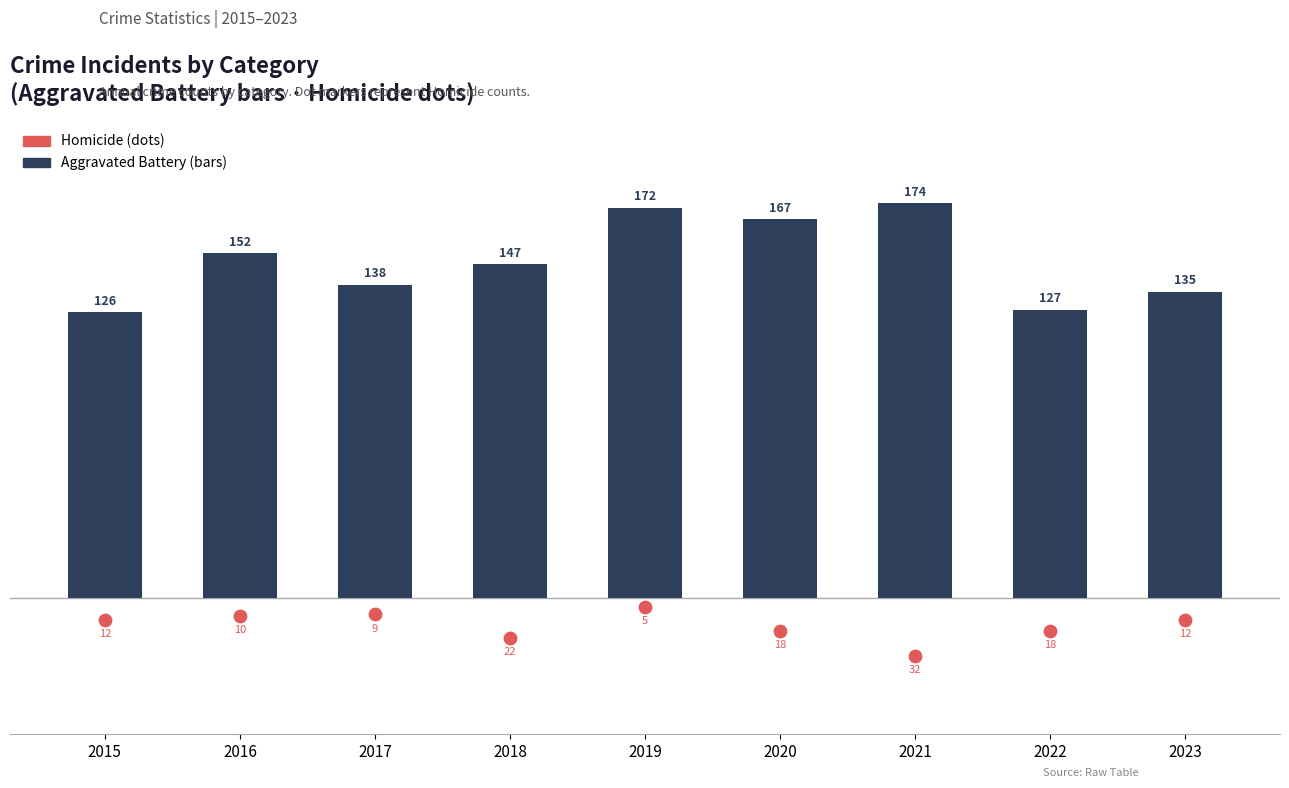

What are all the series names shown in the legend?

Aggravated Battery, Homicide